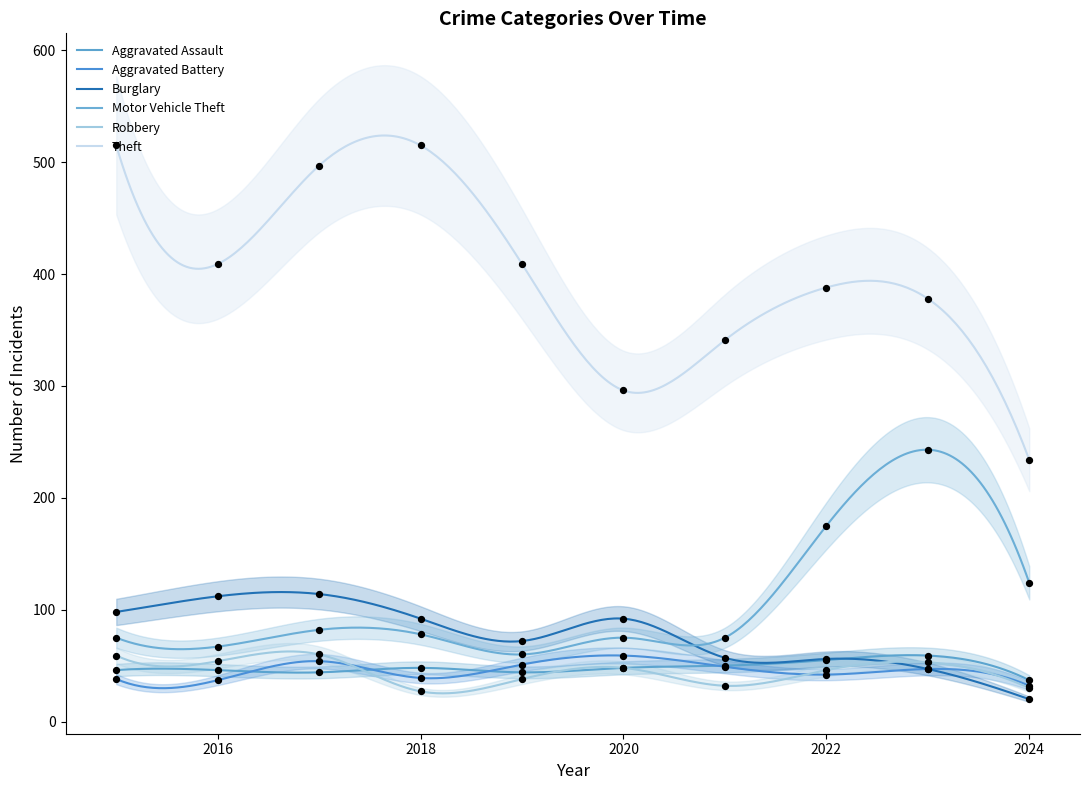

Is the value of Theft at 2017 greater than the value of Aggravated Assault at 2020?

Yes